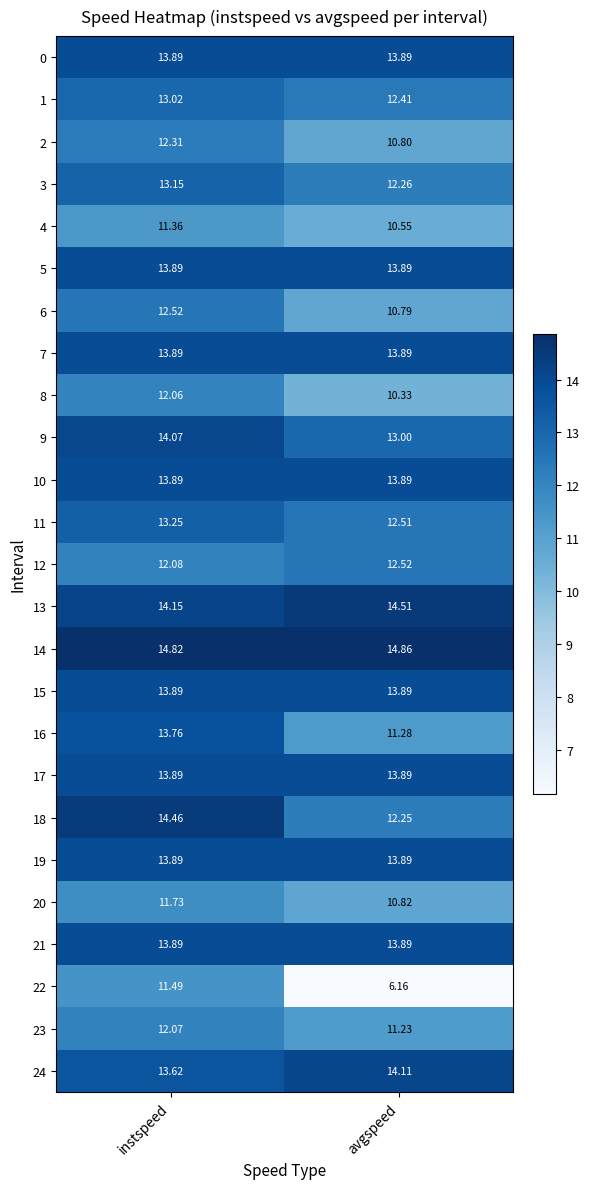

What is the greatest value displayed?

14.9